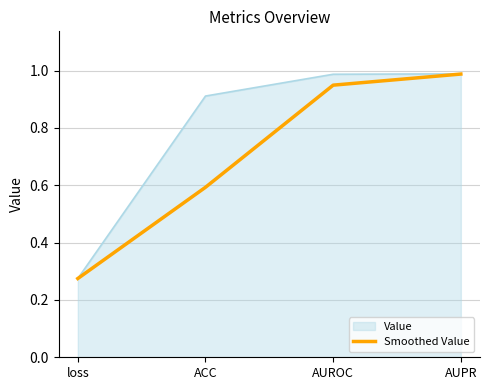

List the series in order of their overall mean, lowest first.

Smoothed Value, Value